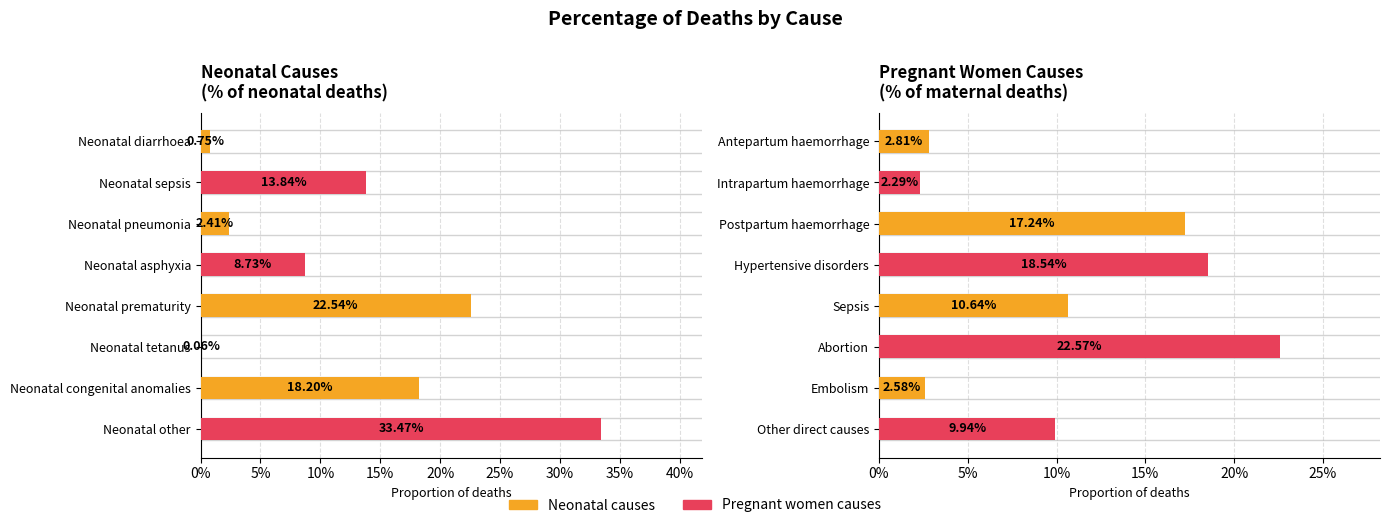

What is the sum of all Neonatal Causes
(% of neonatal deaths) values?

1.0